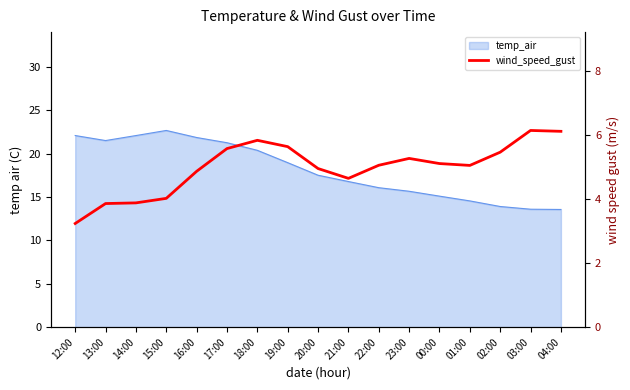

List the labels in order of value, smallest first.

12:00, 13:00, 14:00, 15:00, 21:00, 16:00, 20:00, 01:00, 22:00, 00:00, 23:00, 02:00, 17:00, 19:00, 18:00, 04:00, 03:00